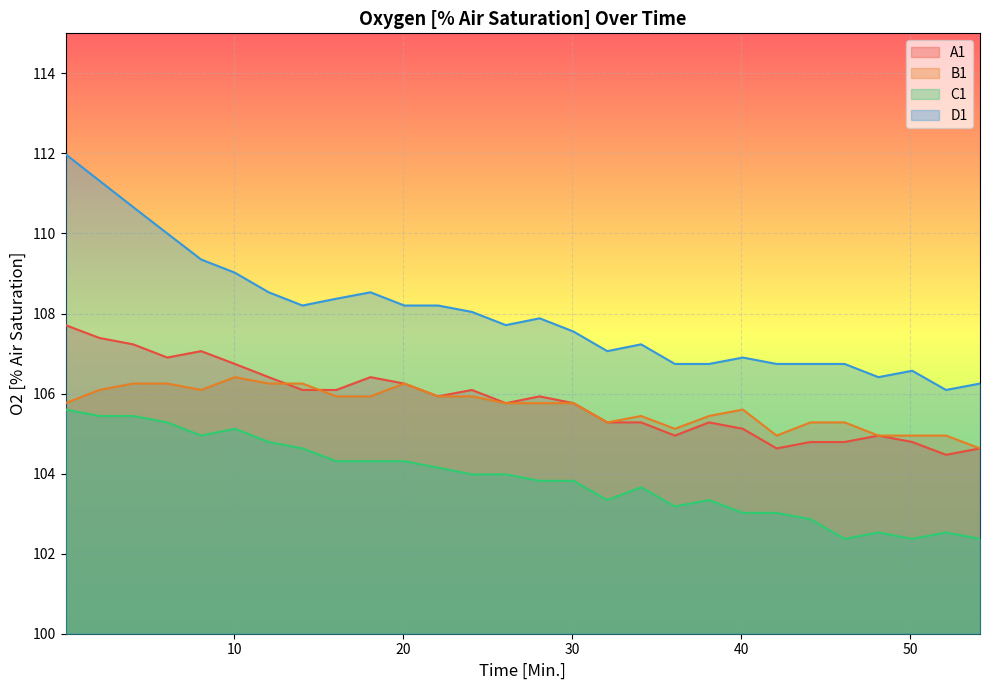

Which series has the largest total across all categories?

D1